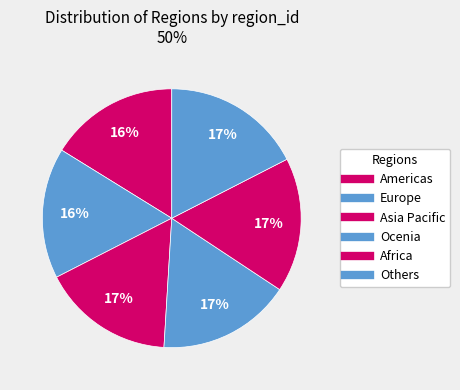

Which has a higher value, Asia Pacific or Others?

Others